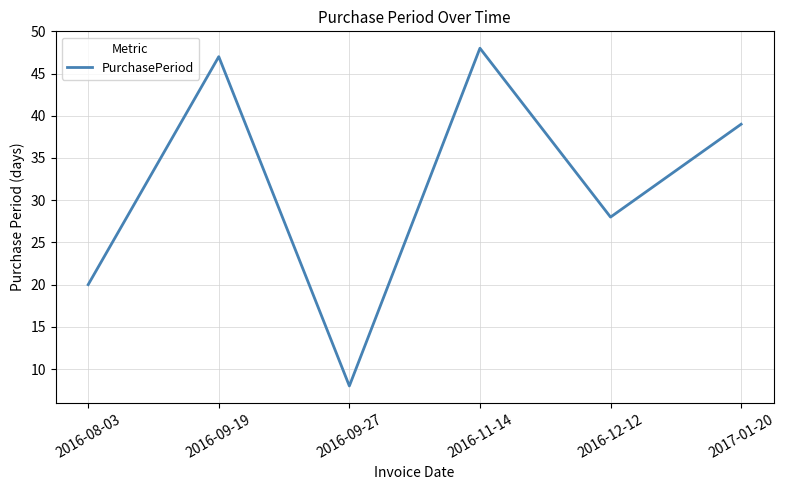

Is it true that the value at 2016-08-03 is 20?

True